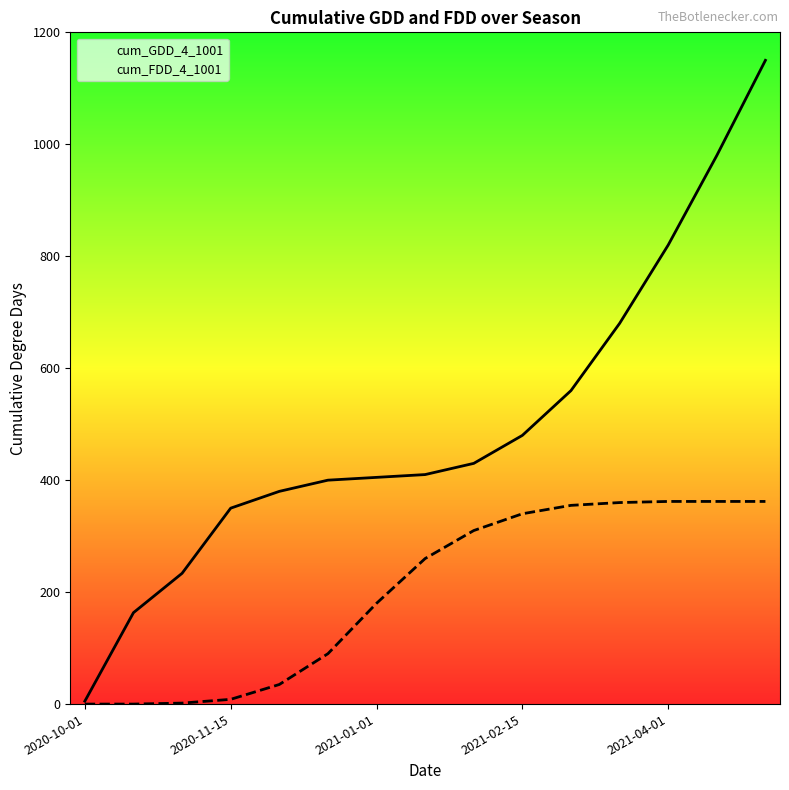

What is the difference between the second highest and second lowest values in the cum_FDD_4_1001 series?

362.0